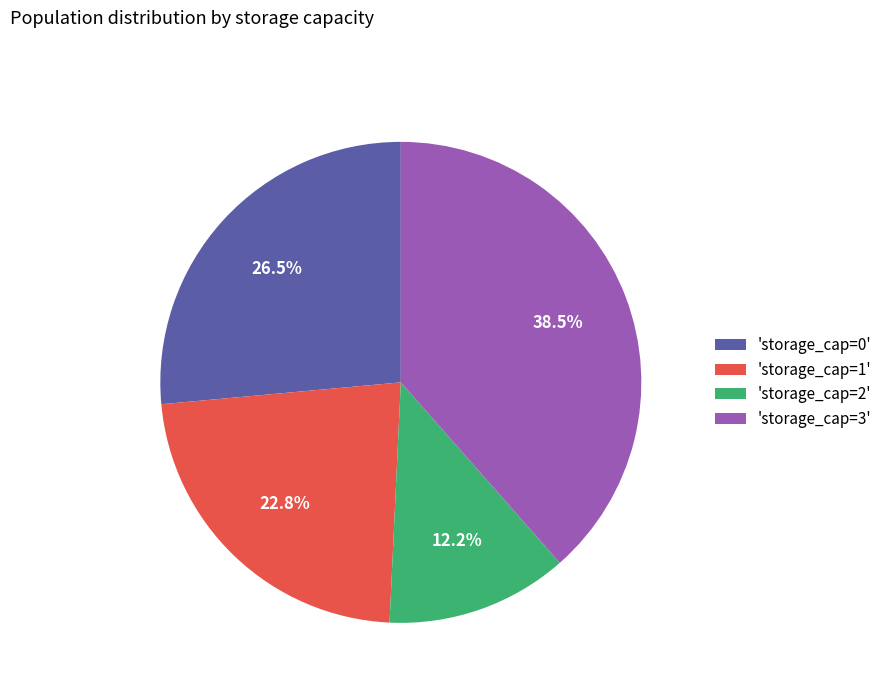

Which has a higher value, 'storage_cap=3' or 'storage_cap=1'?

'storage_cap=3'